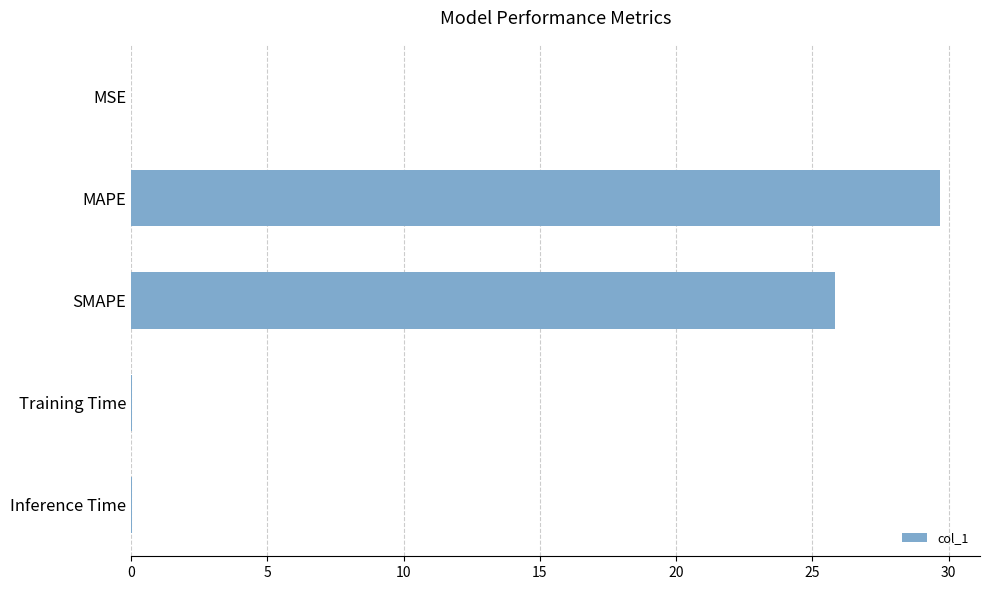

True or false: the data shows 0.0 at Training Time.

True